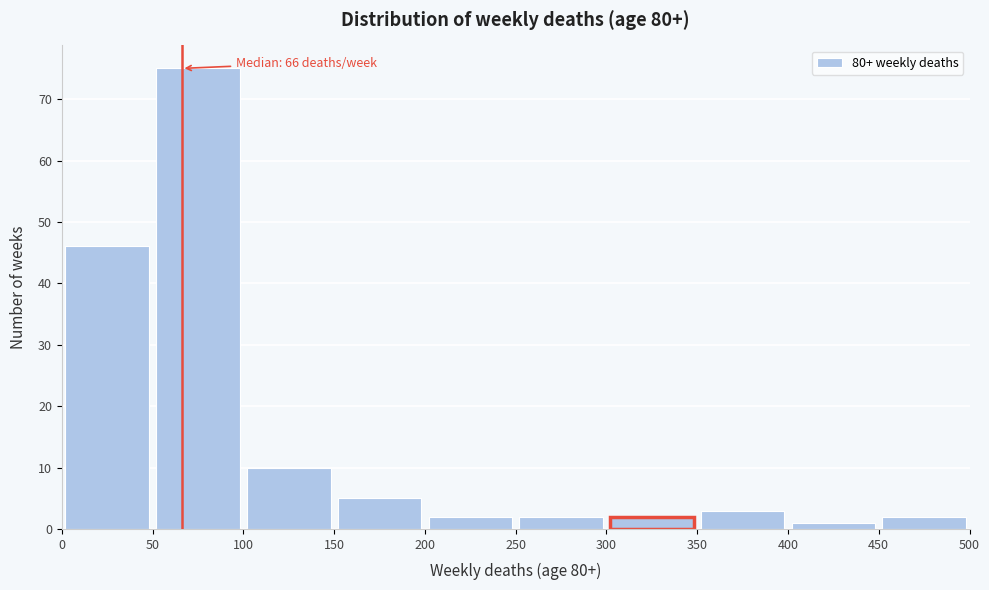

Over which range of the x-axis is the bar tallest?

50 to 100